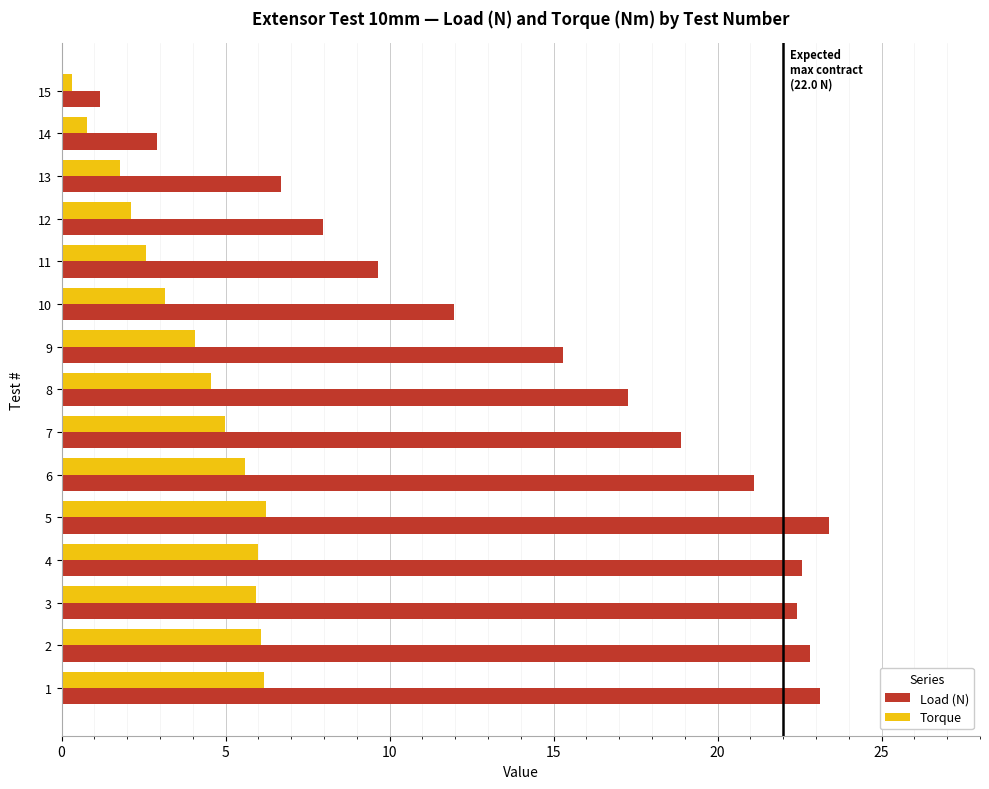

What is the highest value of the Load (N) series?

23.4